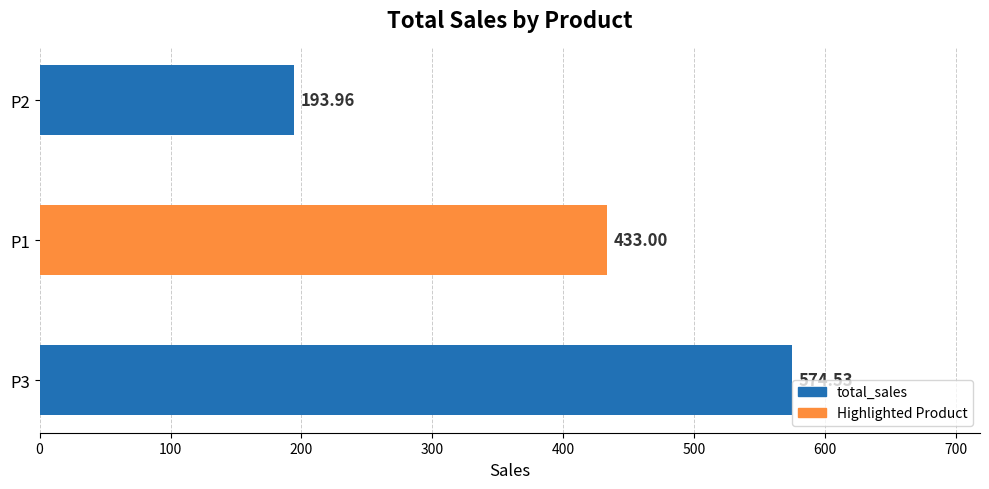

How many categories are shown in the chart?

3